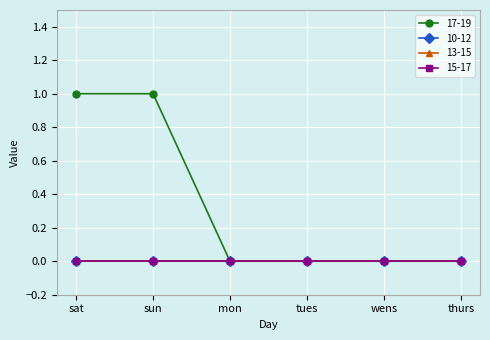

What is the label of the 3rd point from the left?

mon